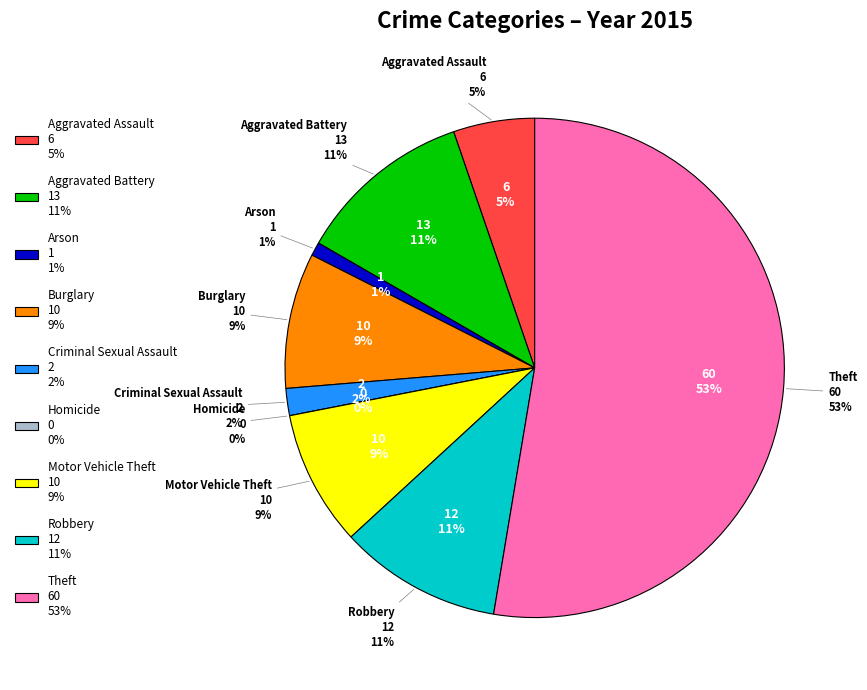

Rank the categories by value from highest to lowest.

Theft, Aggravated Battery, Robbery, Burglary, Motor Vehicle Theft, Aggravated Assault, Criminal Sexual Assault, Arson, Homicide